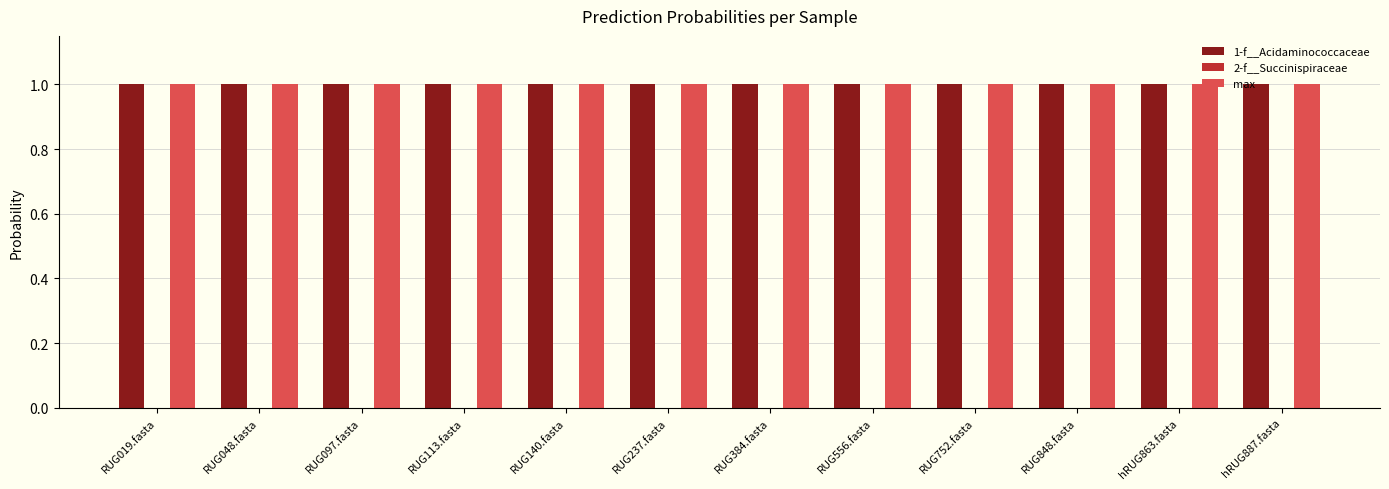

What is the maximum value shown in the chart?

1.0